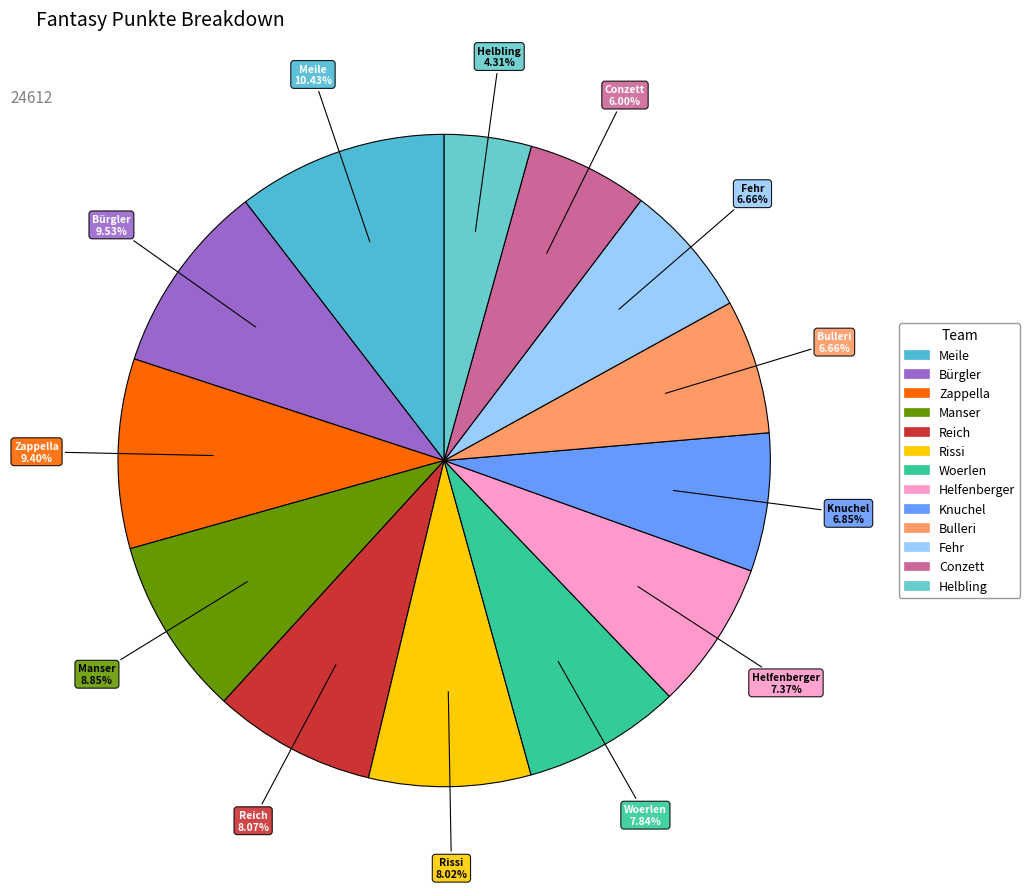

True or false: Knuchel accounts for 7% of the total.

True